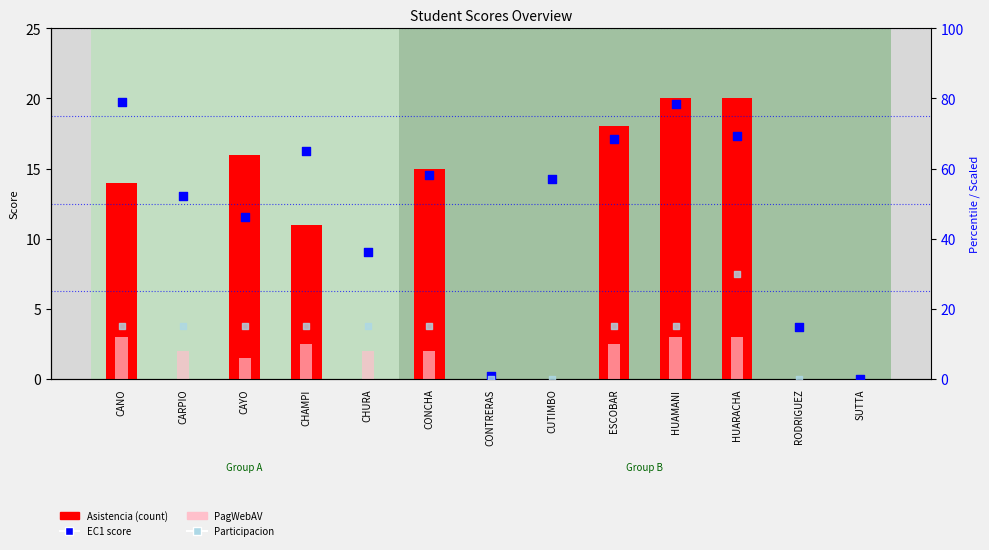

At which category is the sum across all series the highest?

HUARACHA